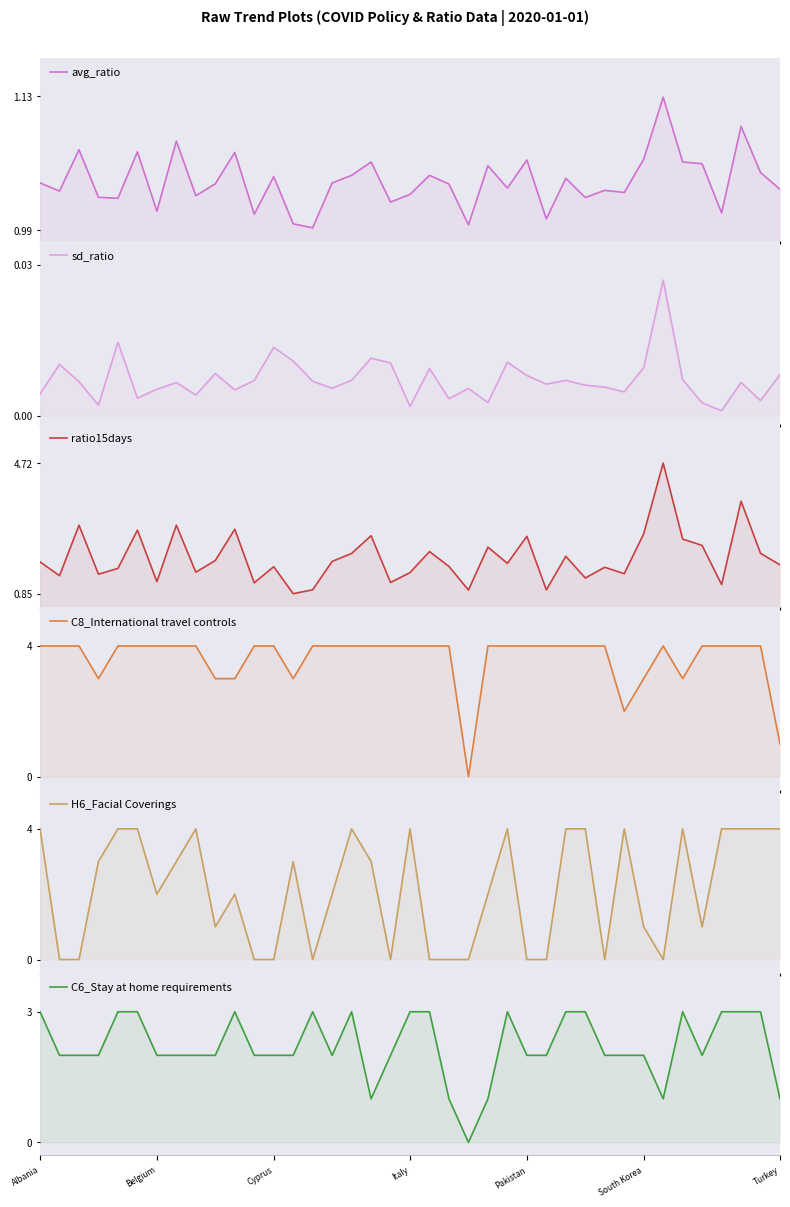

At which label does C8_International travel controls reach its minimum?

22